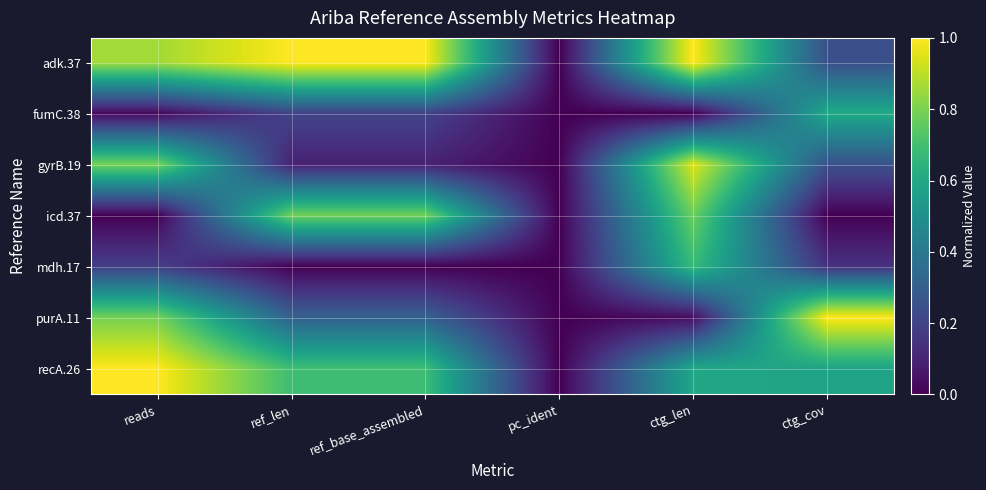

Which series has the largest total across all categories?

adk.37